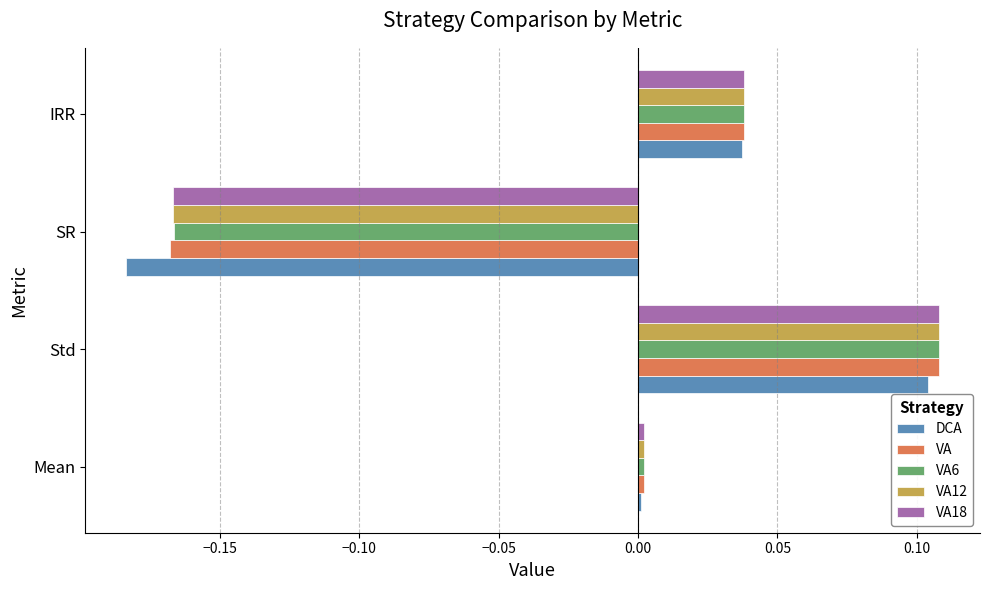

At how many categories does at least one series exceed 0?

3